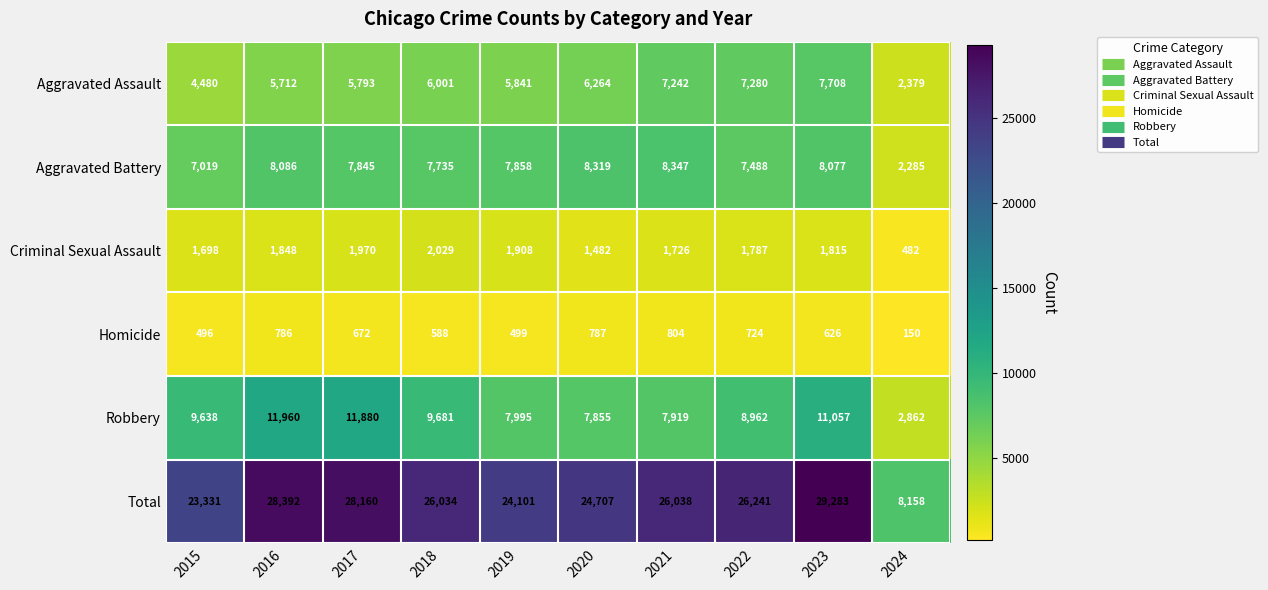

At how many categories does at least one series exceed 8172?

9